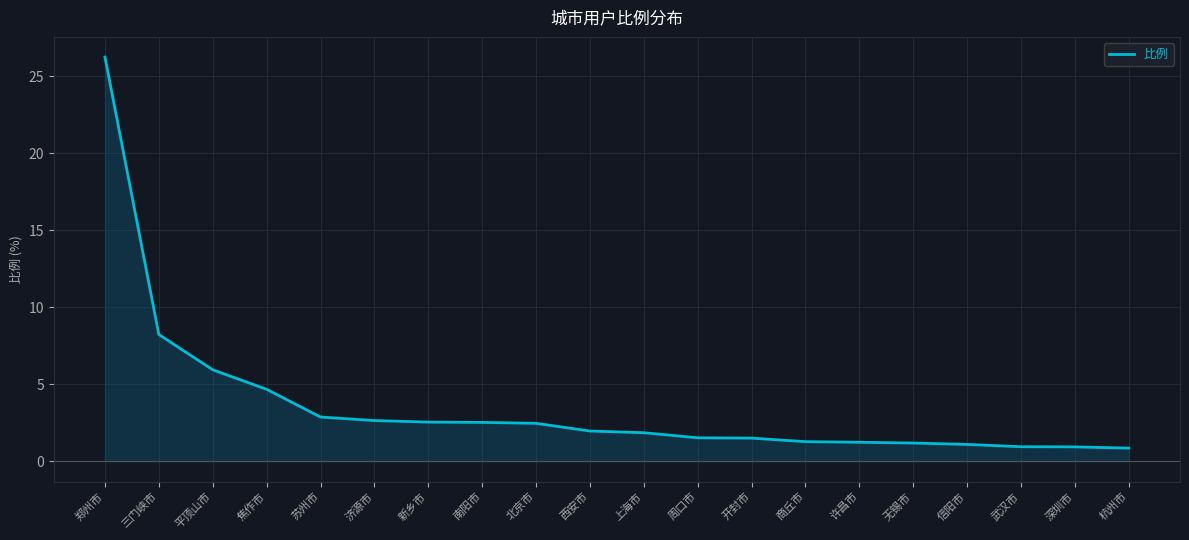

Which label corresponds to the largest value in the chart?

郑州市